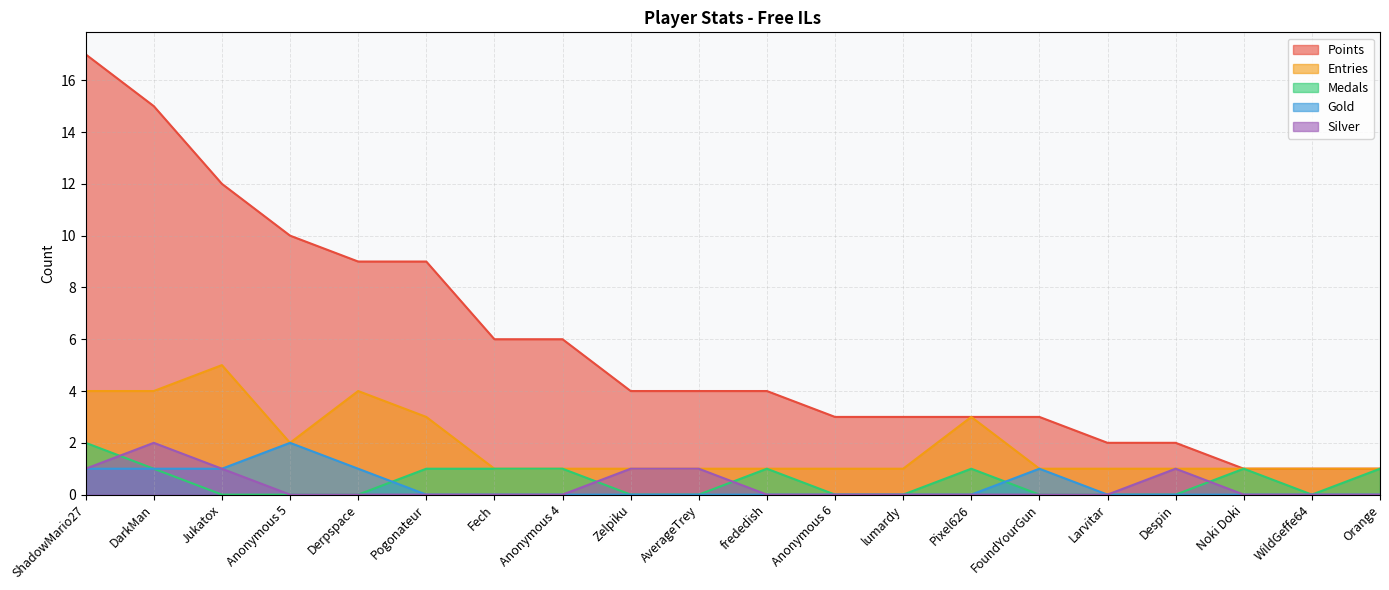

What is the sum of all Medals values?

10